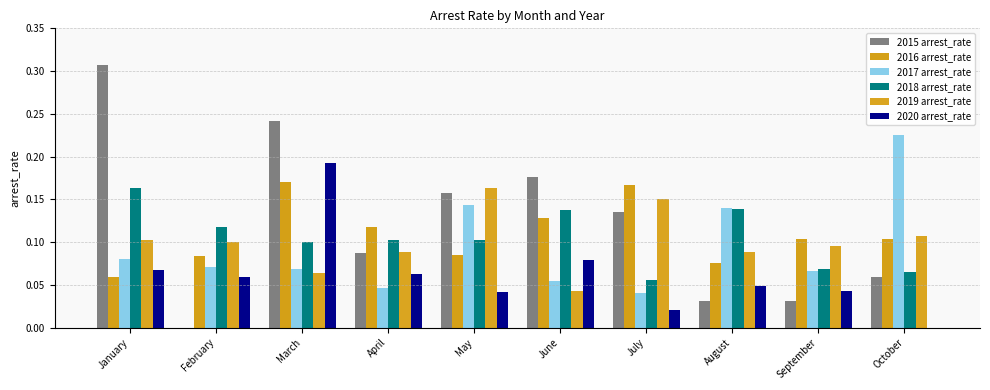

How many groups of bars are there?

10